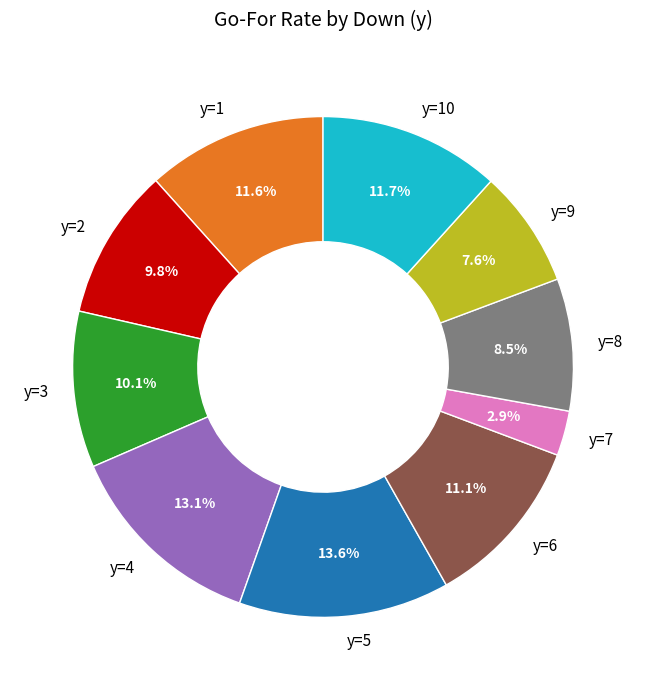

How many slices are in this pie chart?

10